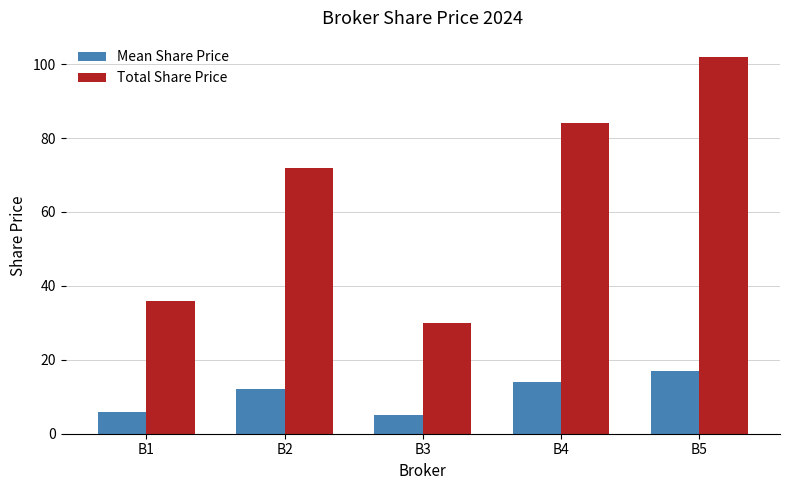

What is the sum of all Total Share Price values?

324